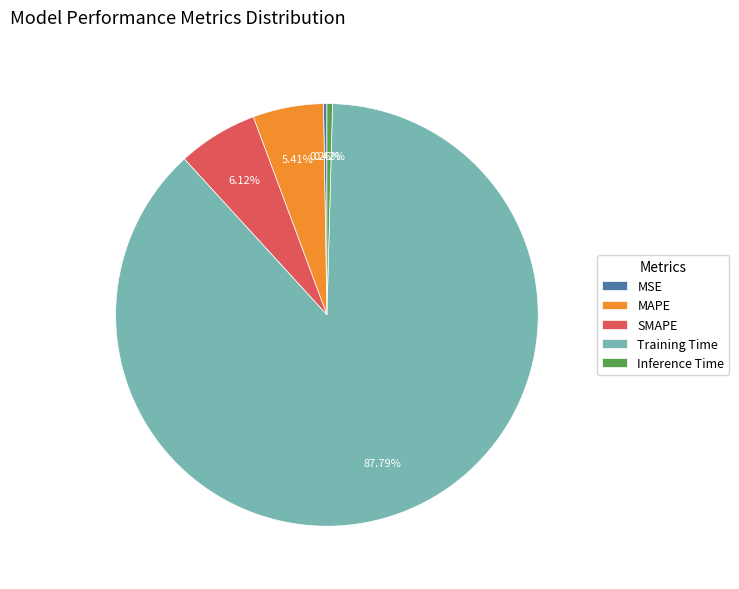

Does any single category account for the majority?

Yes